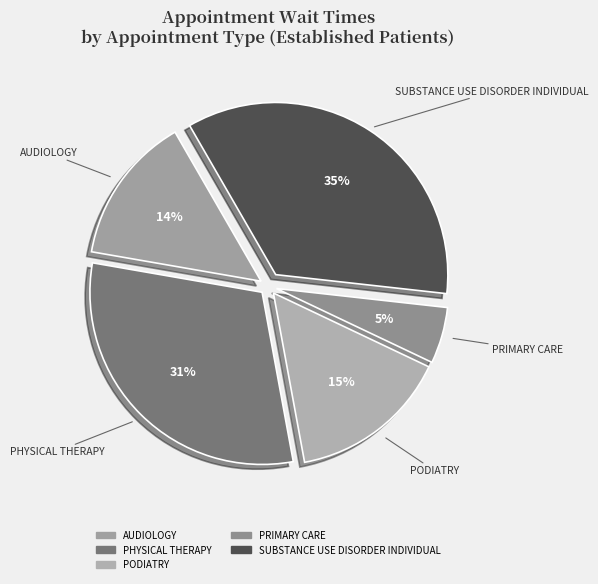

How many segments does this pie chart have?

5